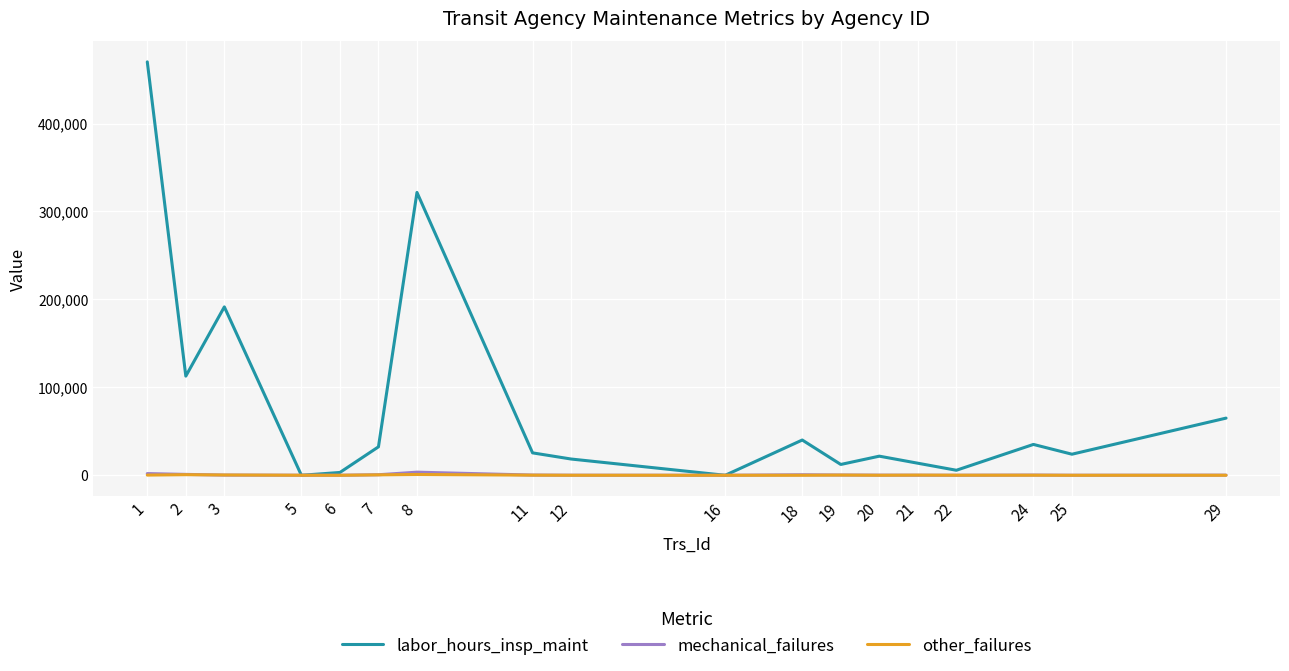

Which series changed the most between 2 and 5?

labor_hours_insp_maint